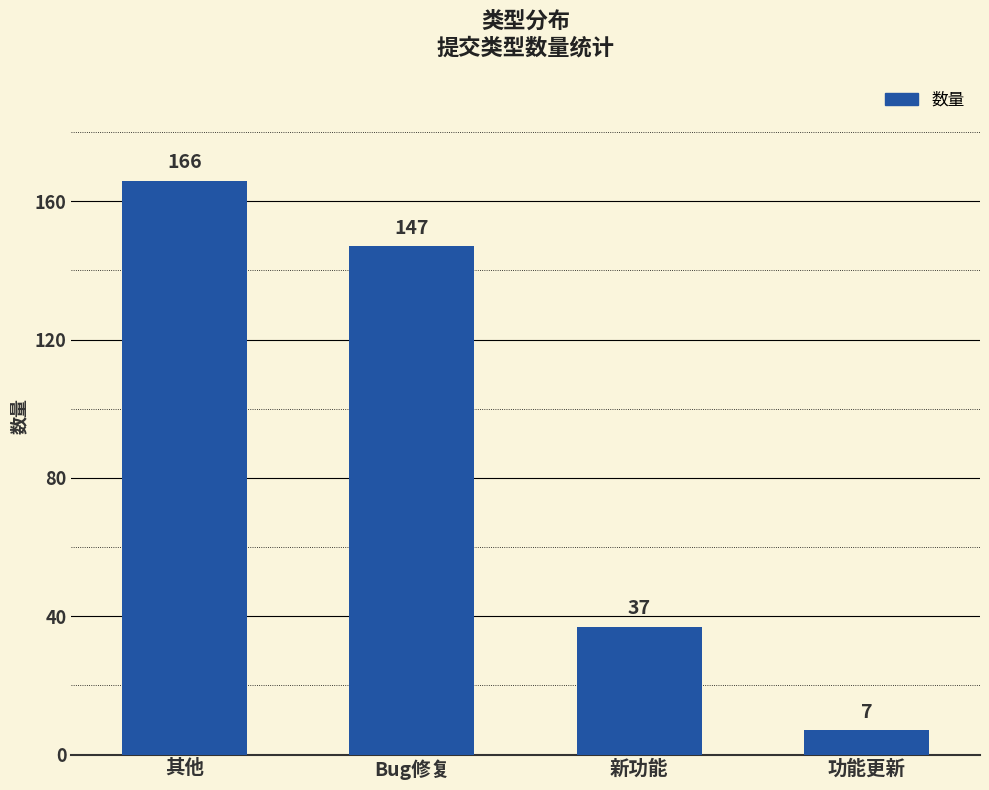

What is the ratio of the value at 新功能 to the value at 功能更新?

5.3